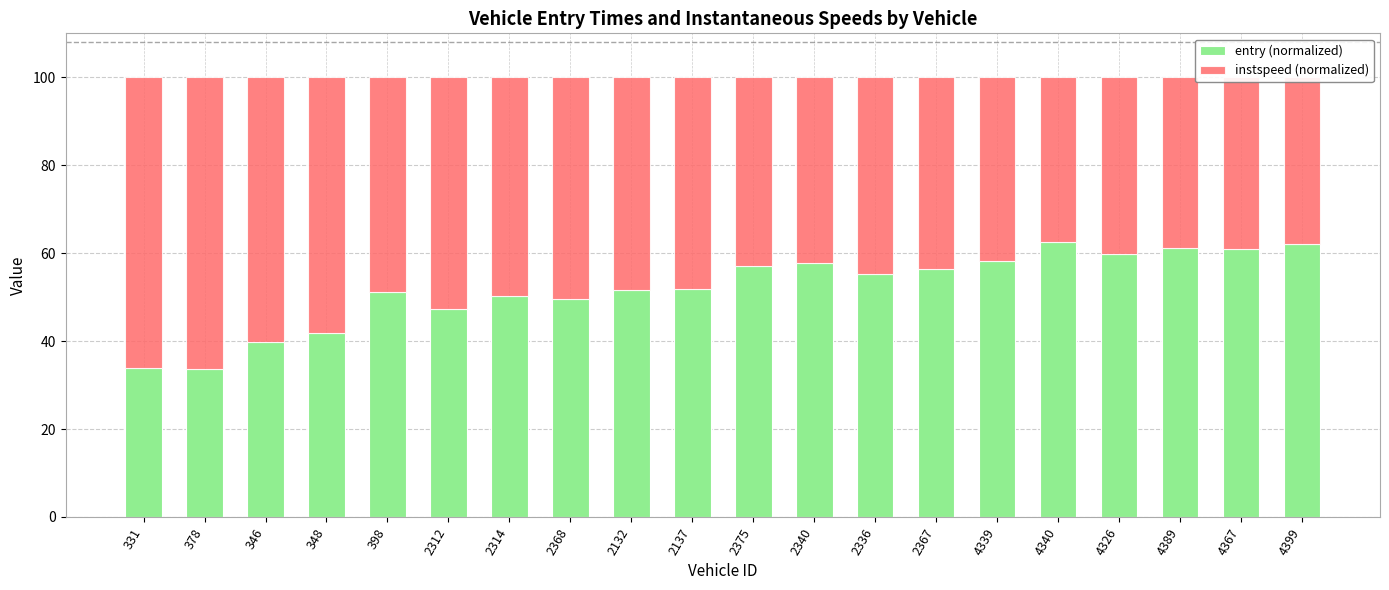

What is the total value across all series at 2340?

100.0